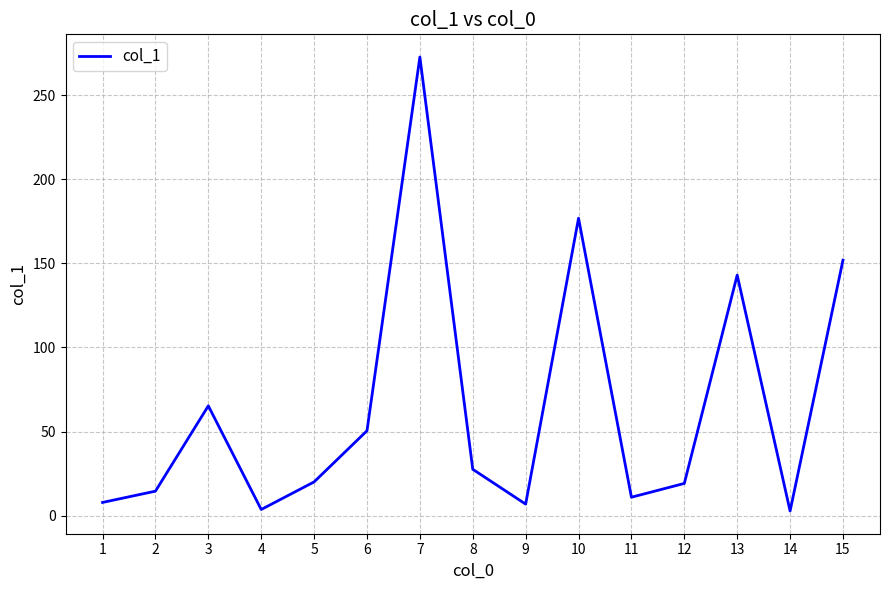

Which has a higher value, 13 or 8?

13